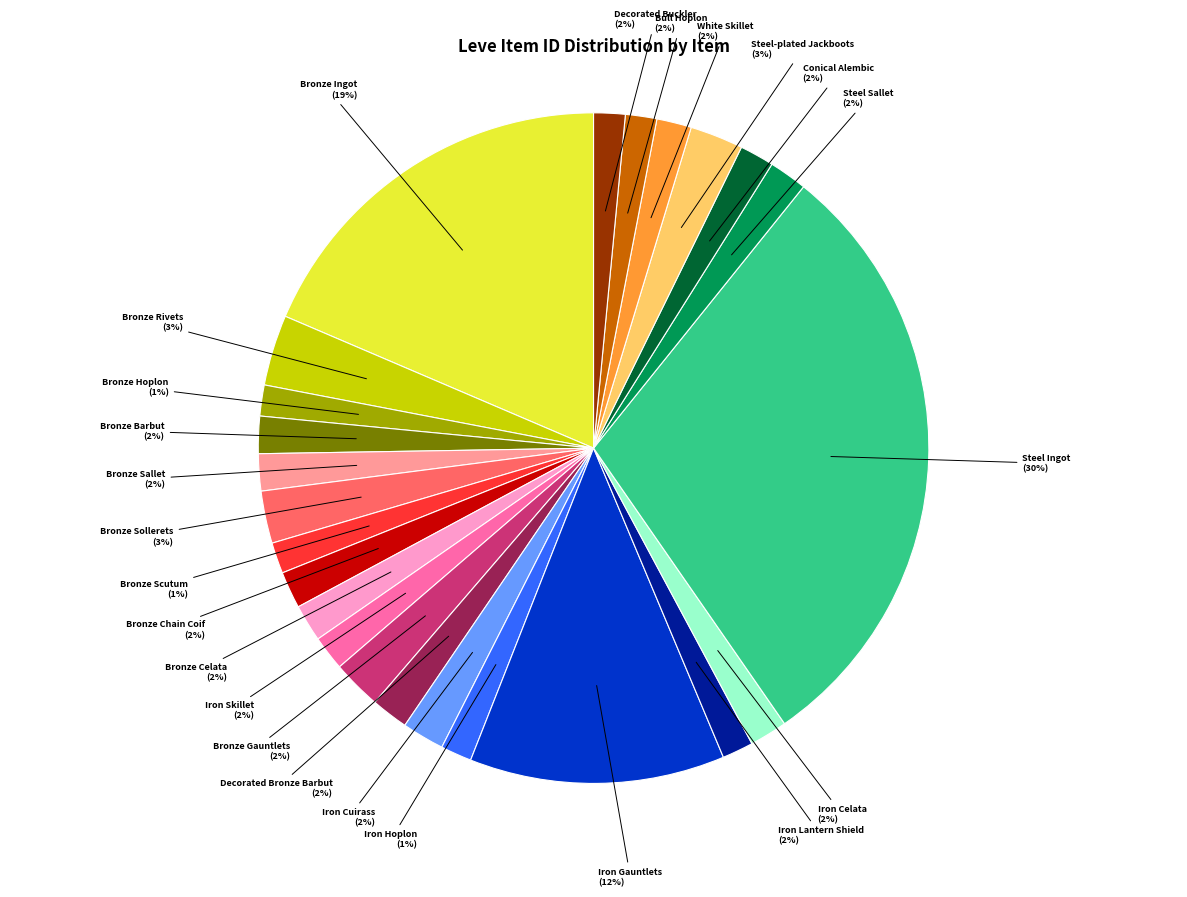

Is there a majority slice in this chart?

No